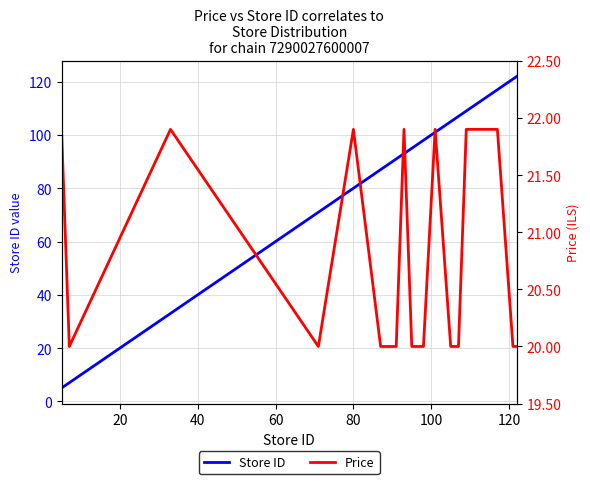

What is the highest value of the Store ID series?

122